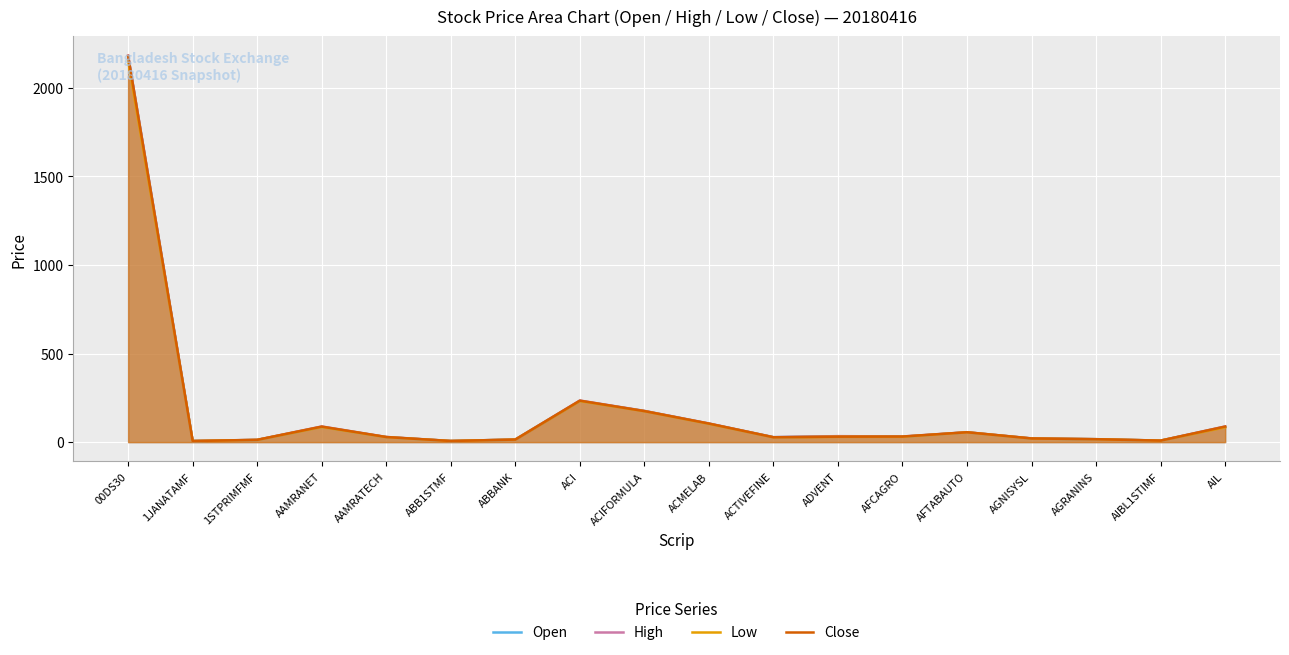

What is the label of the 4th point from the right?

AGNISYSL